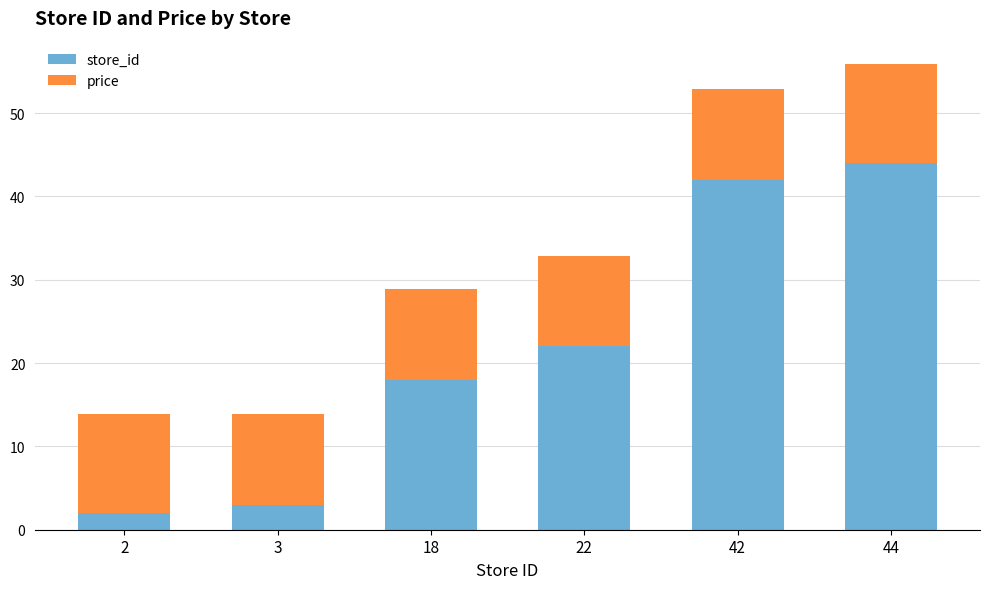

Reading left to right, what are the values for store_id?

2.0	3.0	18.0	22.0	42.0	44.0